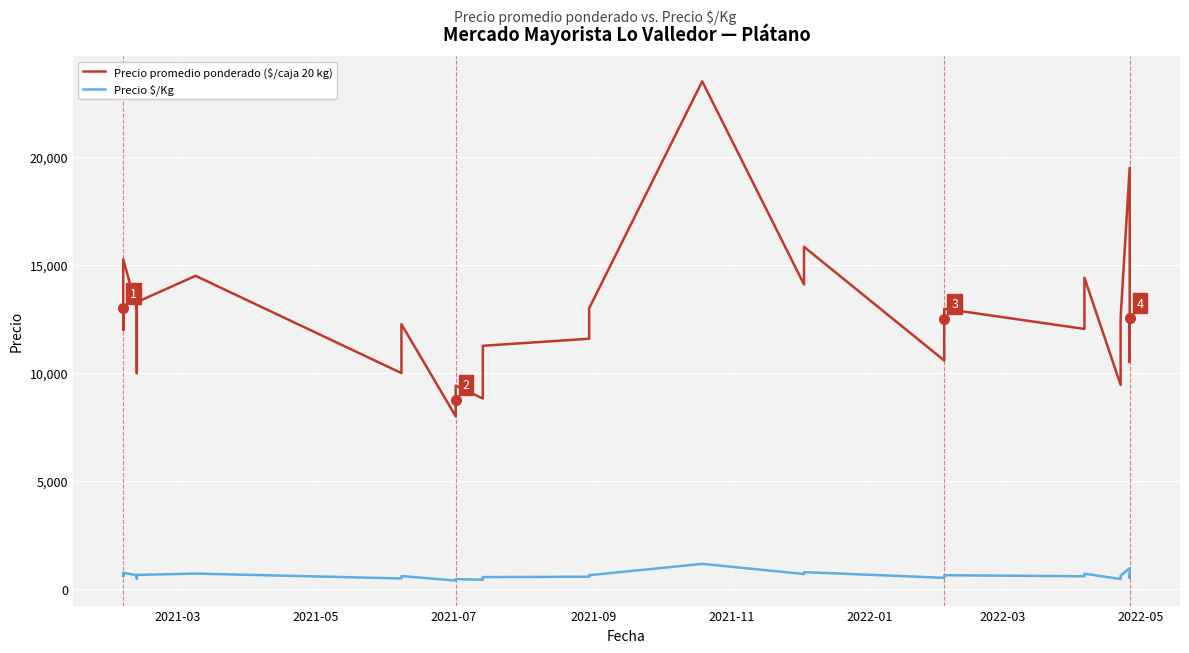

What is the minimum value shown in the chart?

400